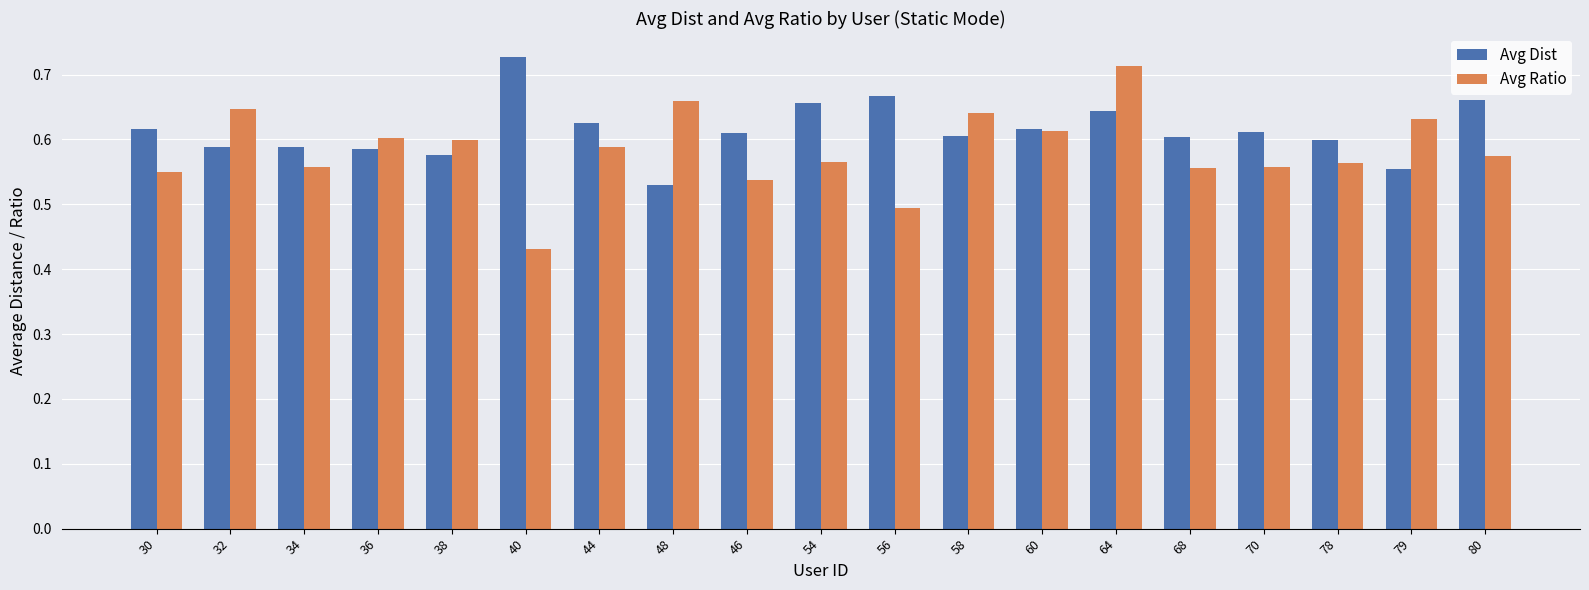

What is the sum of the Avg Dist values at 60 and 78?

1.2